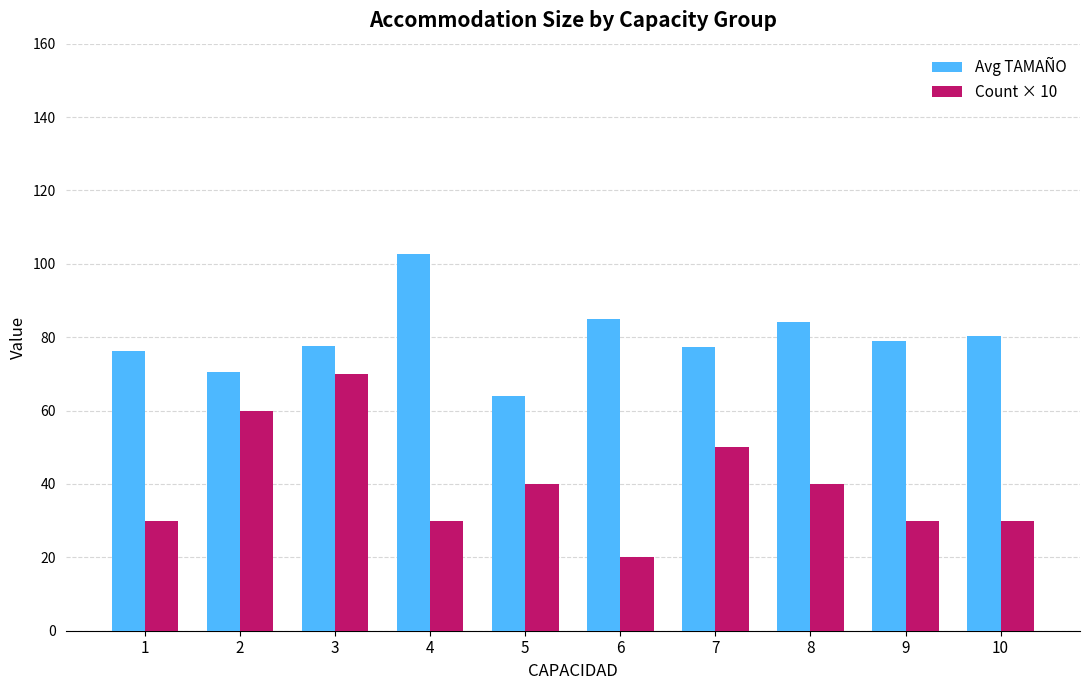

What is the difference between the highest and lowest values at 2?

10.5